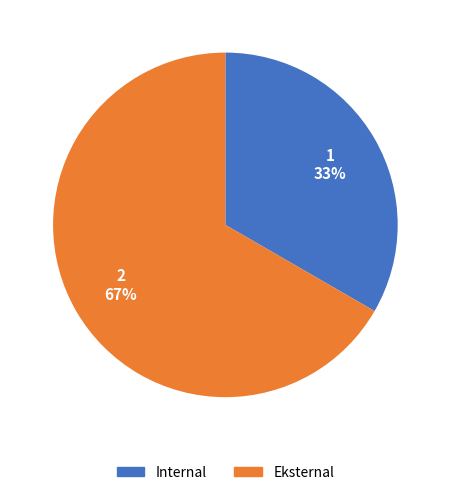

Count the number of slices in the pie.

2